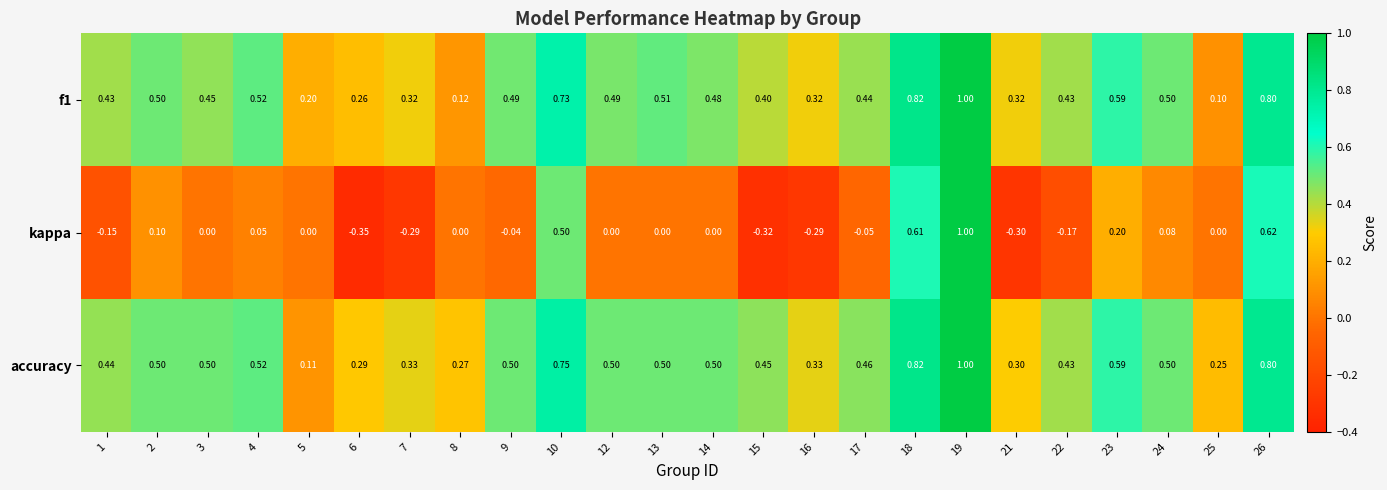

Is the value of kappa at 13 greater than the value of accuracy at 1?

No